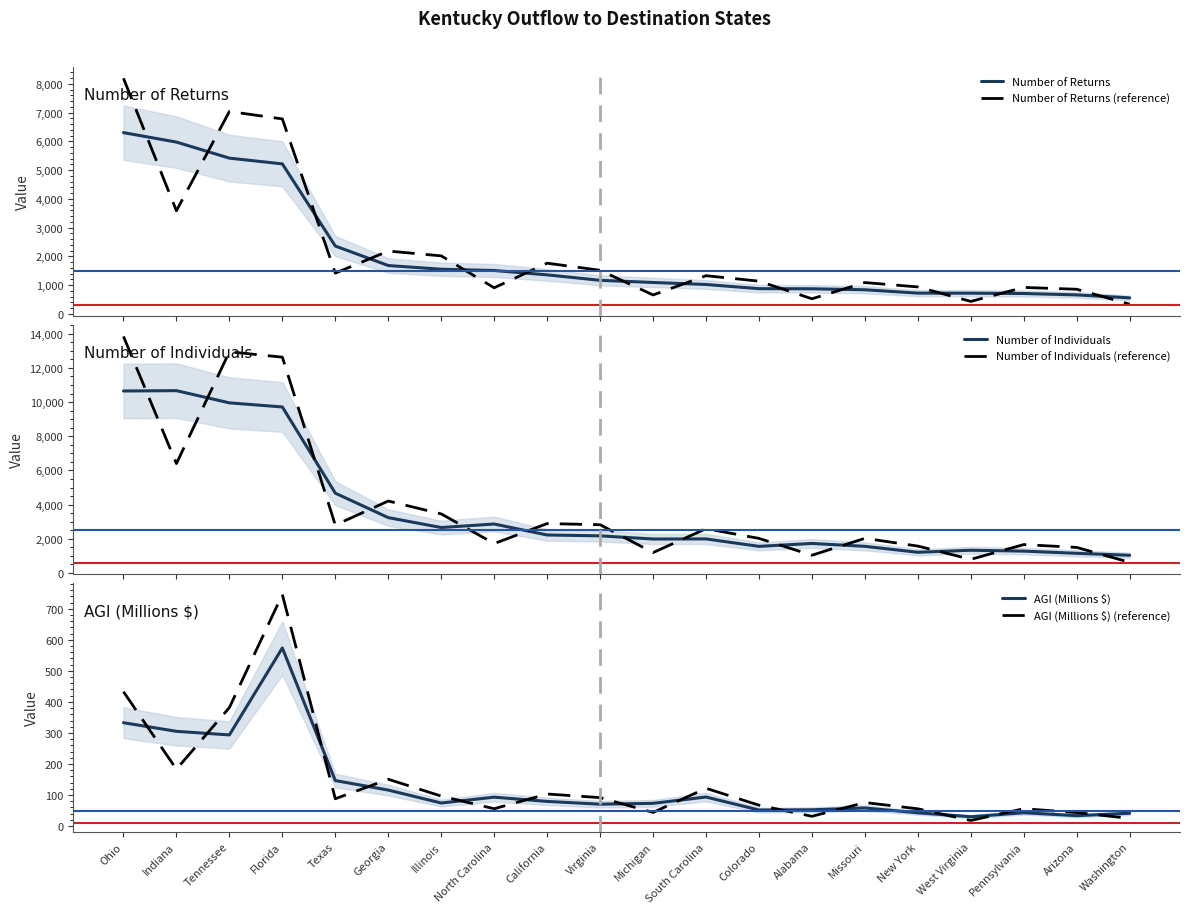

How many interior local peaks does the AGI (Millions $) series have?

5